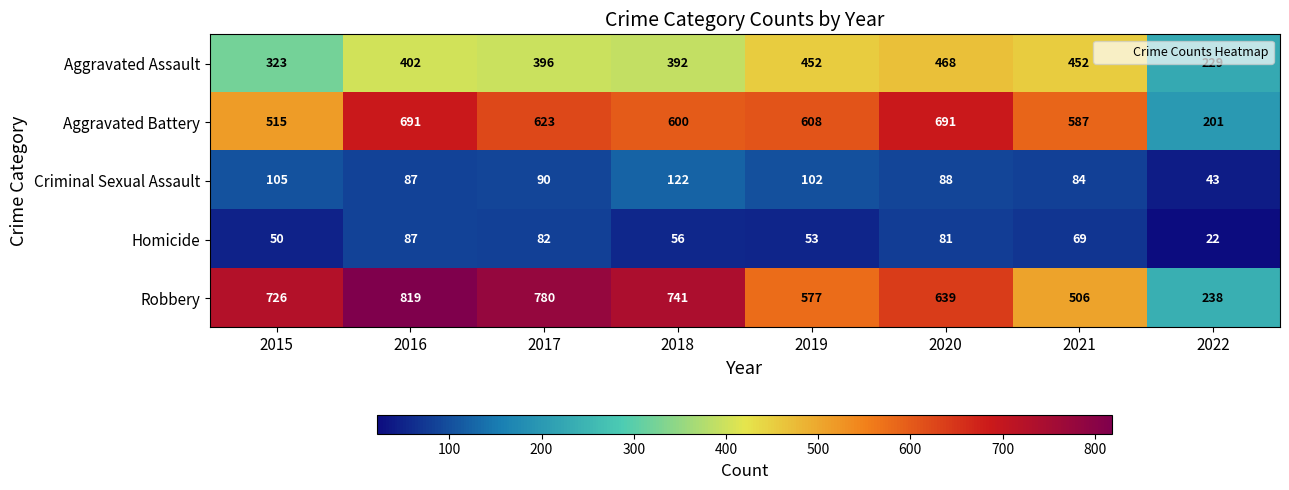

Which series has the largest range (max minus min)?

Robbery